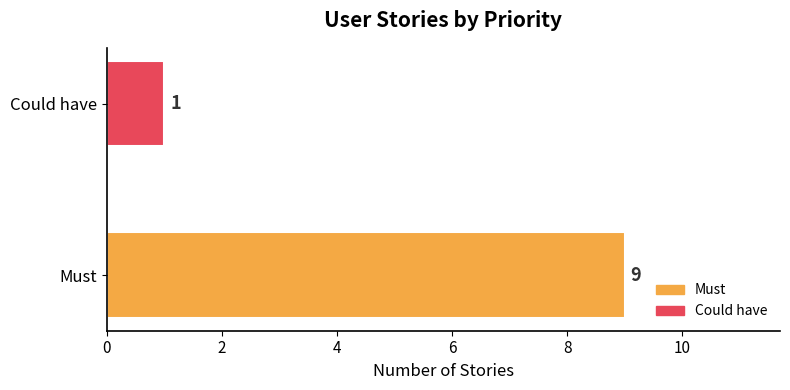

The value at Could have is 1. True or false?

True